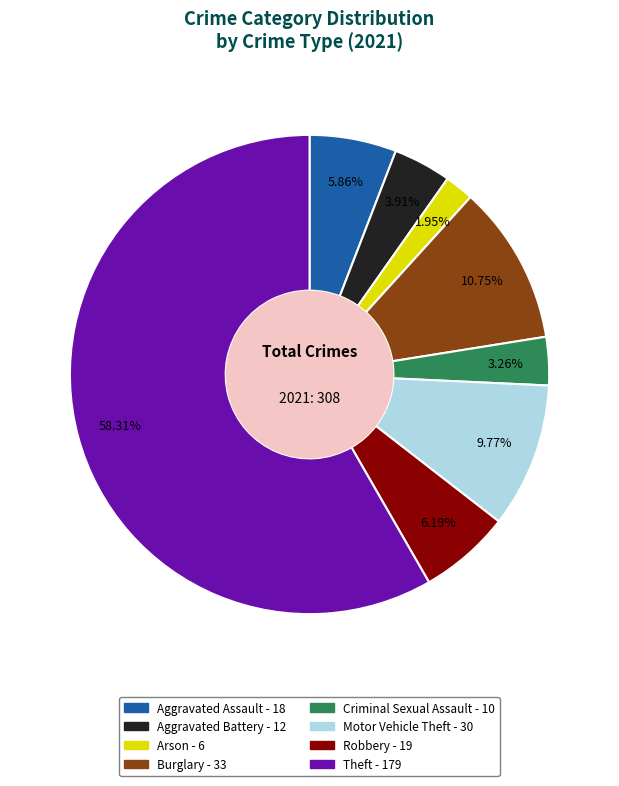

Does any single category account for the majority?

Yes